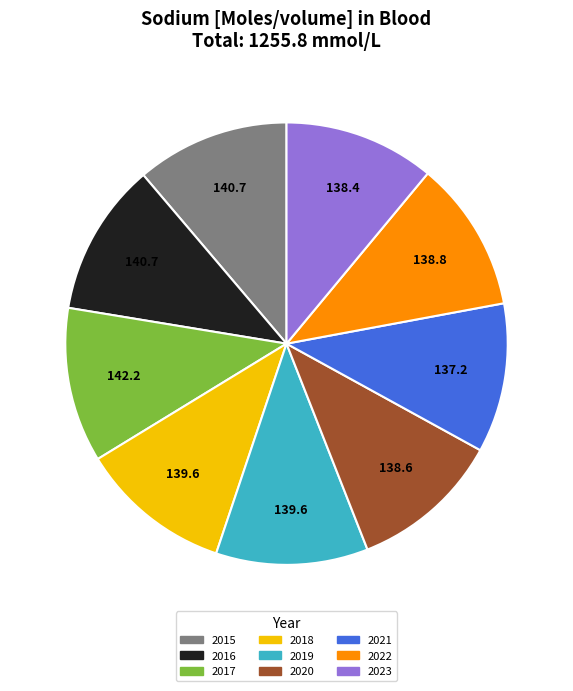

Is the sum of 2017 and 2015 greater than half?

No